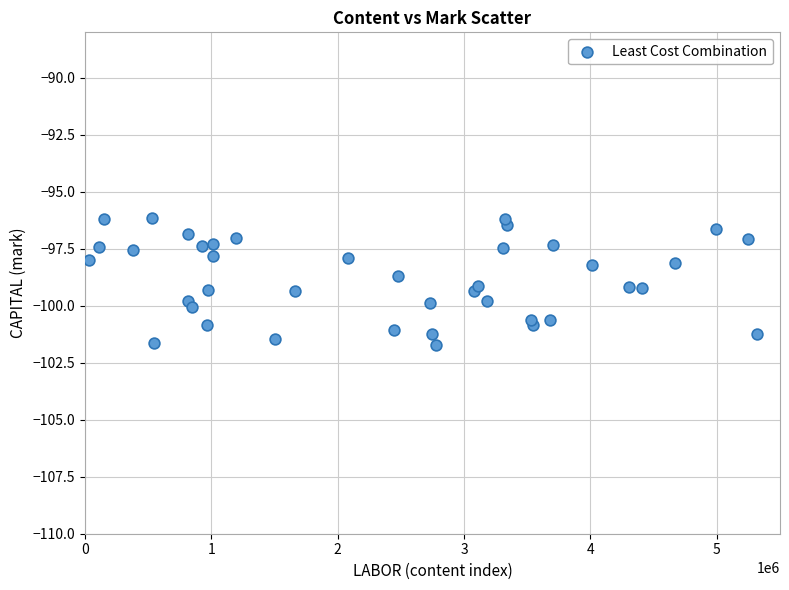

What is the range of Y values (max minus min)?

5.6